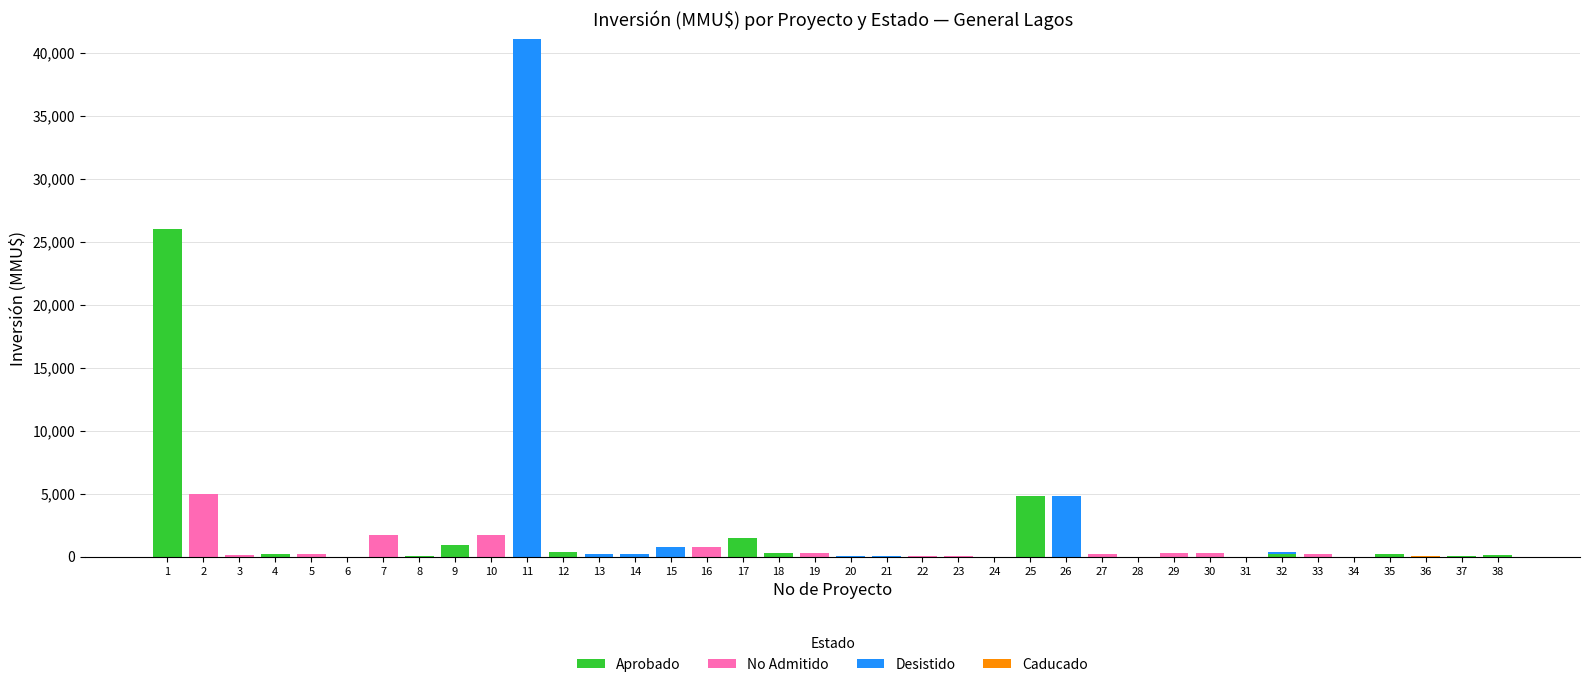

At which category is the sum across all series the highest?

11